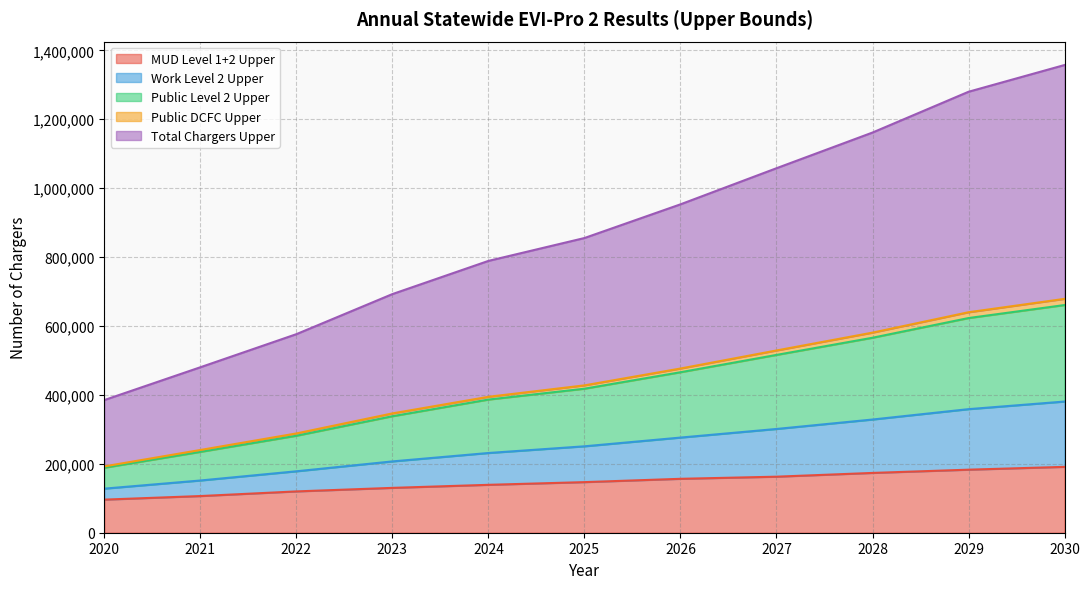

The value of MUD Level 1+2 Upper at 2030 is 191157. True or false?

True